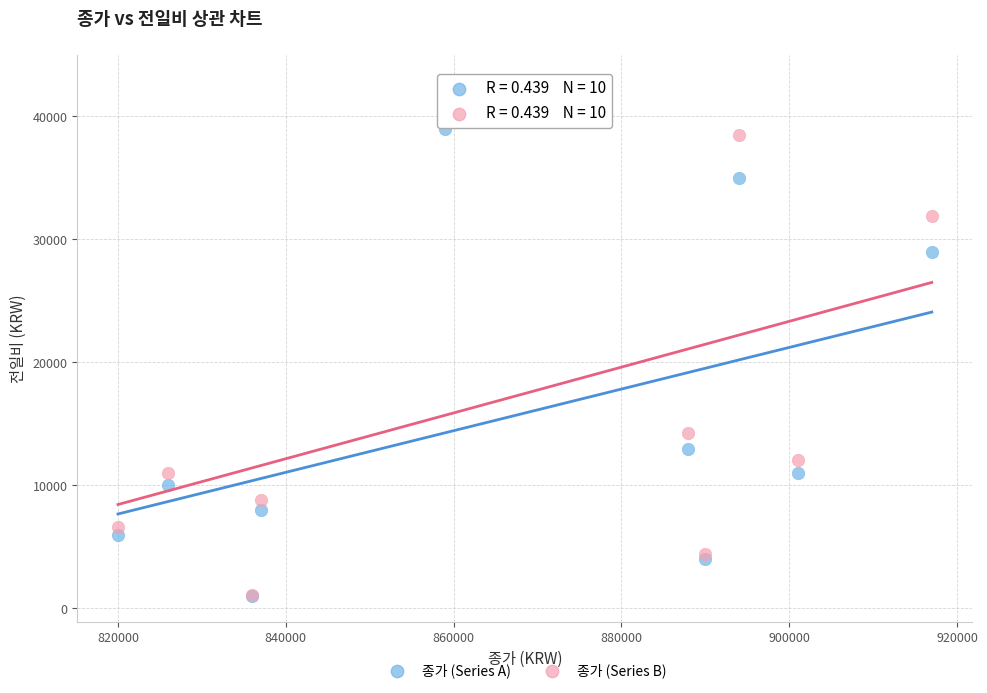

Which series reaches the maximum Y coordinate?

종가 (Series B)